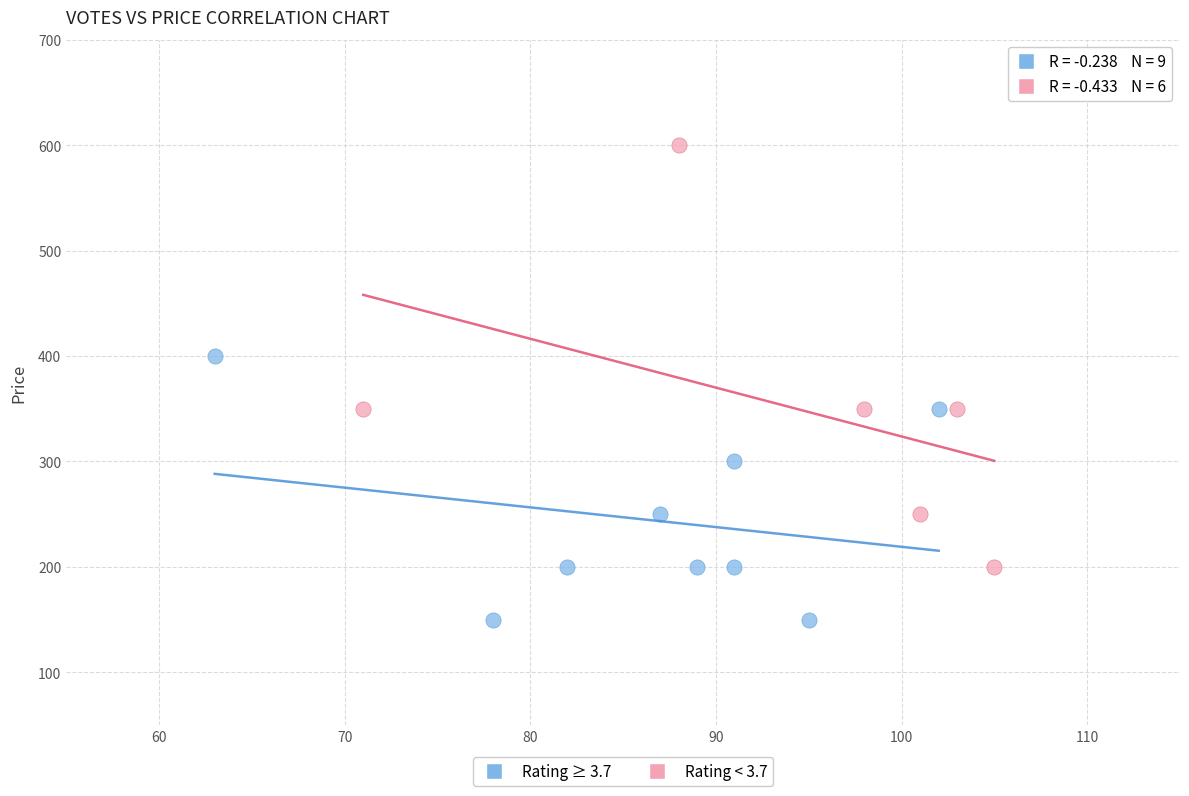

What are all the series names shown in the legend?

Rating ≥ 3.7, Rating < 3.7